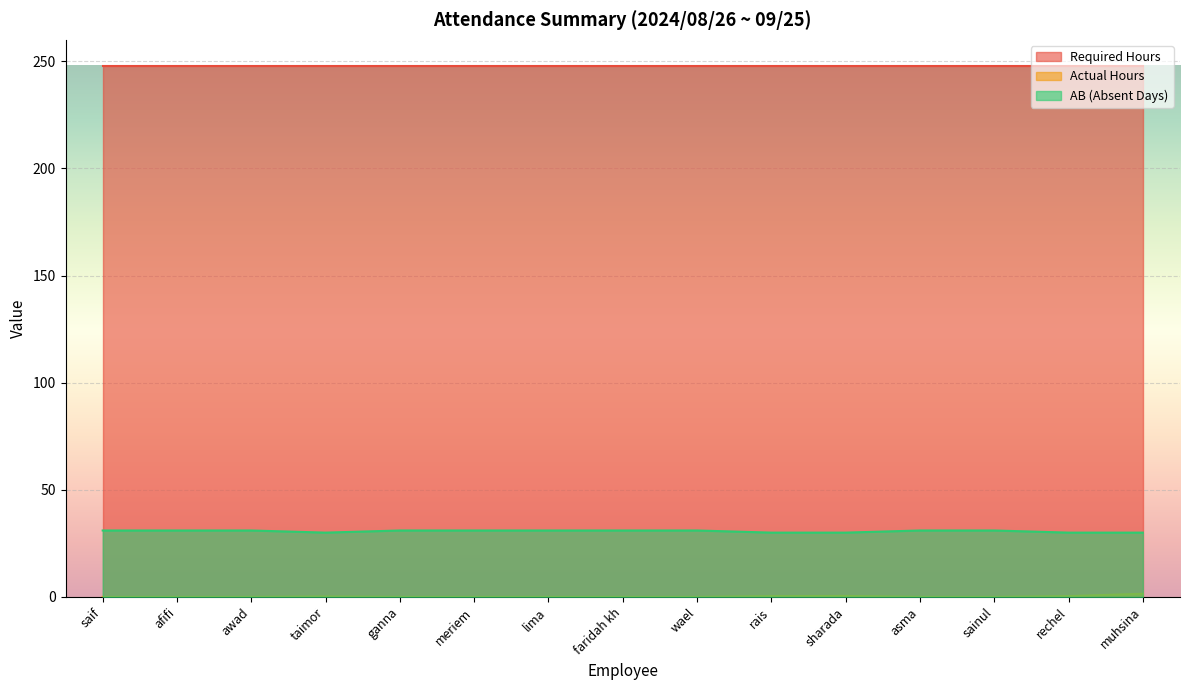

What is the greatest value displayed?

248.0